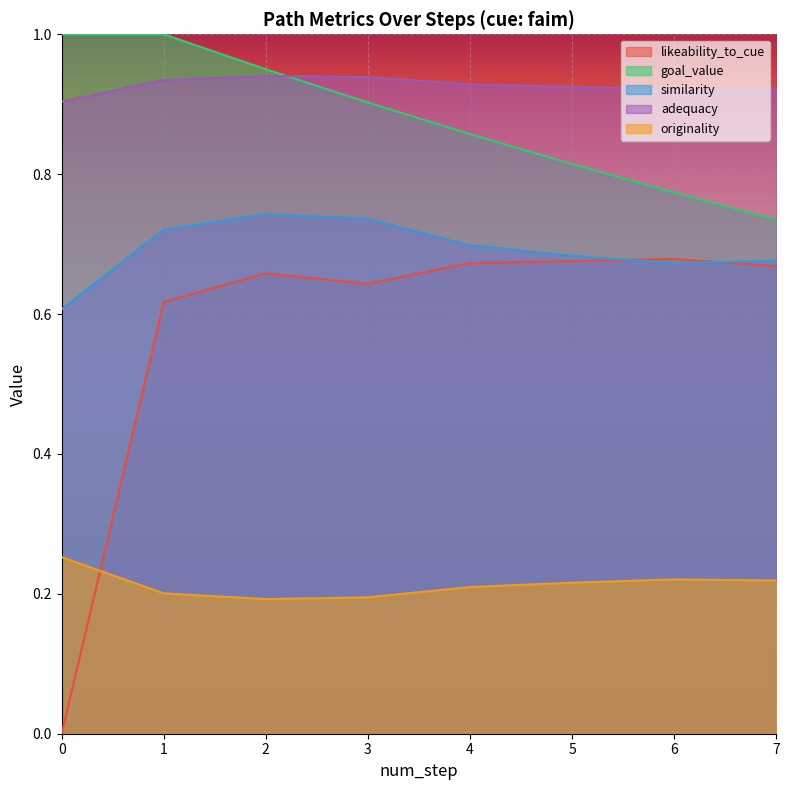

True or false: goal_value has more than 1 interior local peaks.

False